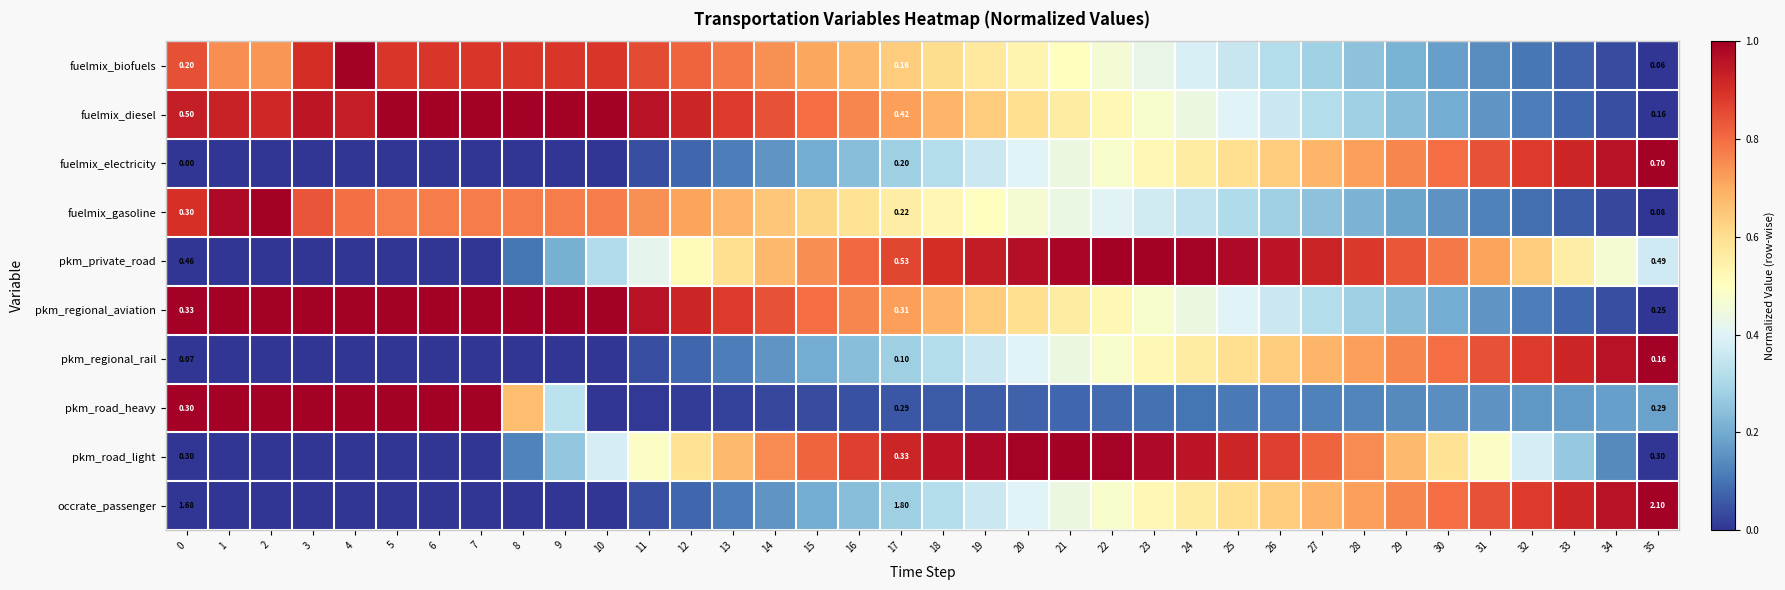

Is it true that pkm_road_light equals 0.3 at 33?

True